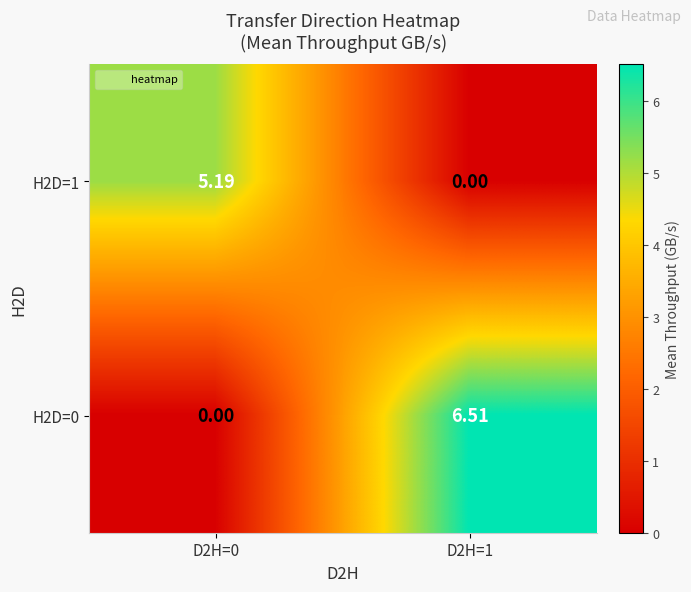

Which series has the largest total across all categories?

H2D=0